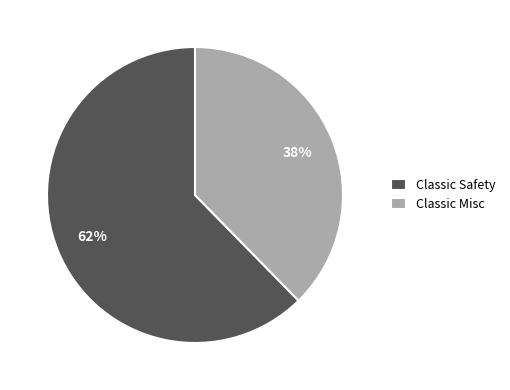

To the nearest percent, what portion does Classic Safety represent?

62%